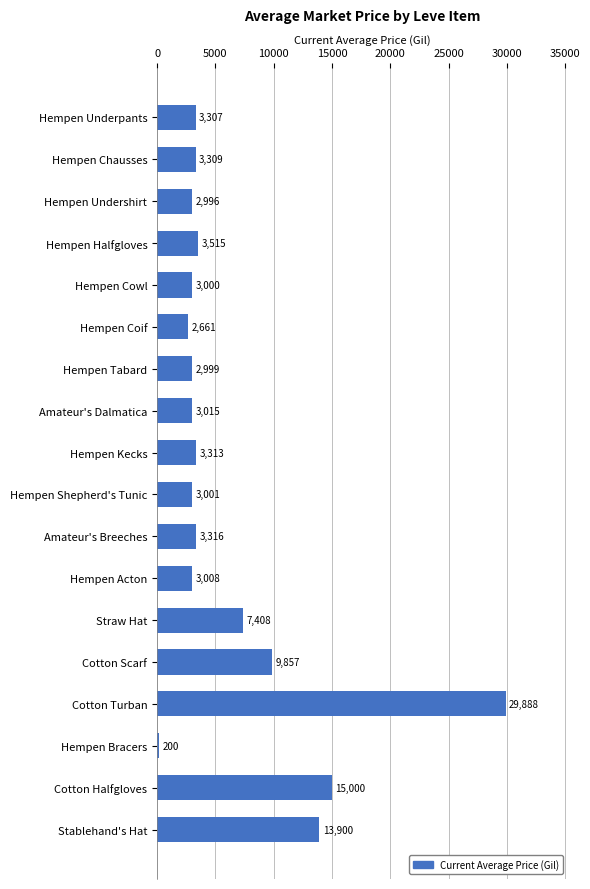

How many values are below 3309?

9